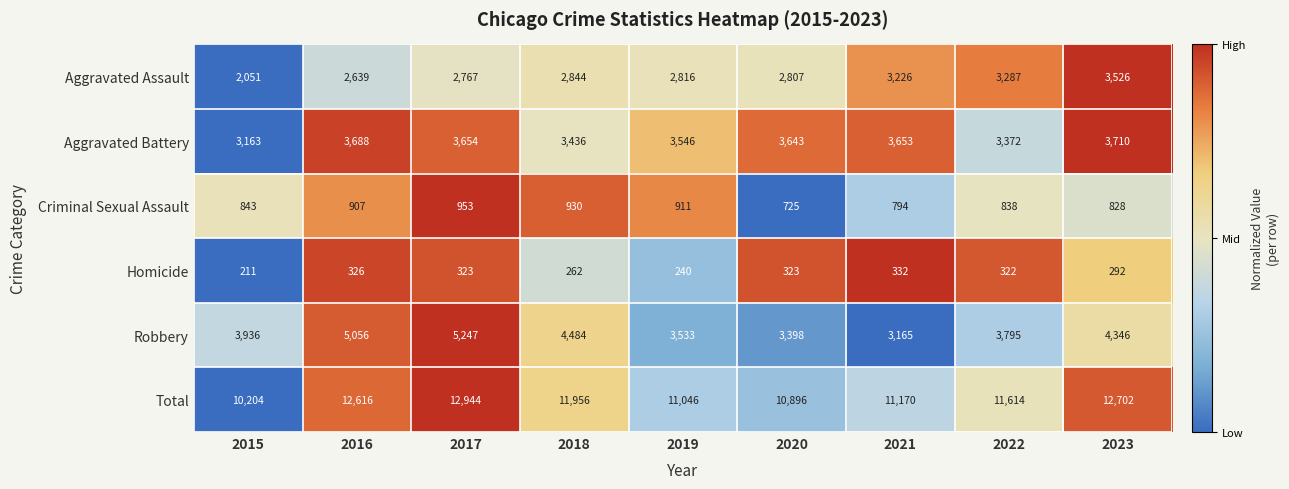

How many data points in Total are less than 11614?

4